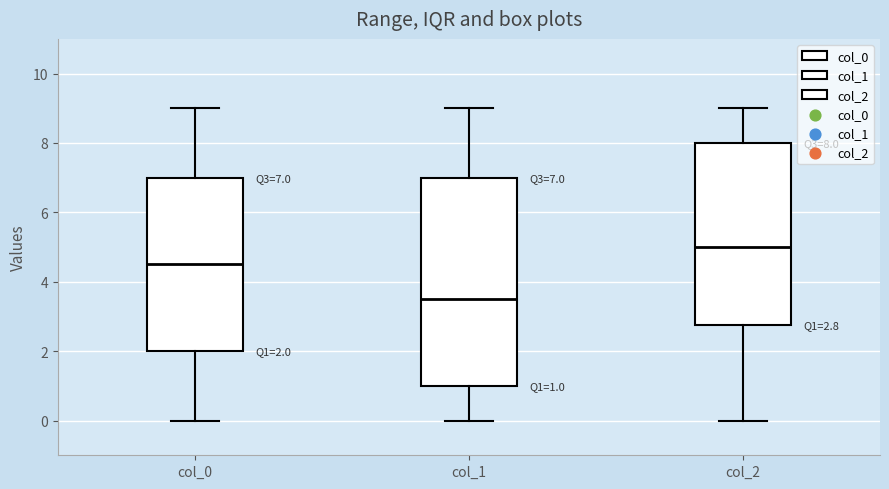

Which box's median line is the highest?

col_2